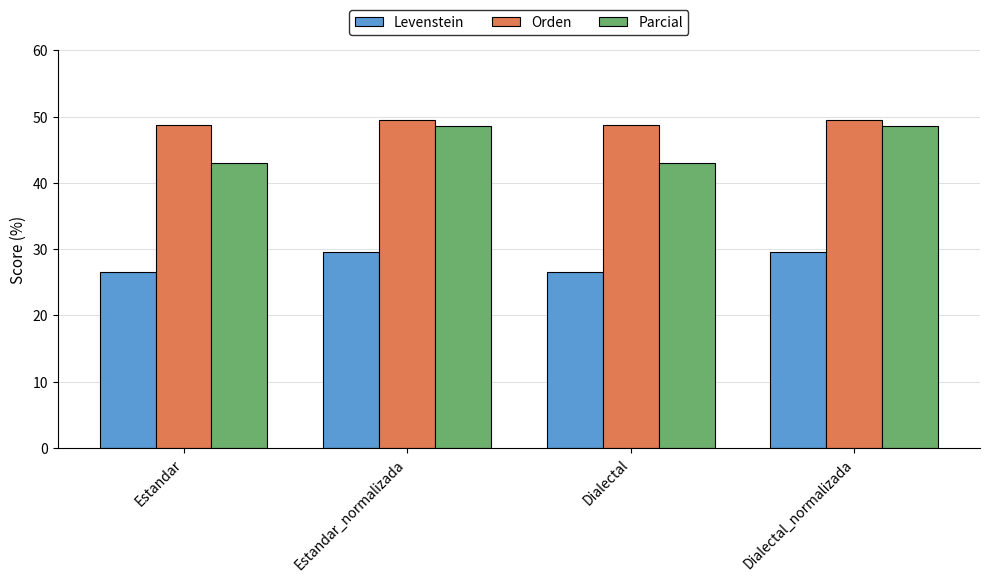

Which series changed the most between Estandar and Dialectal_normalizada?

Parcial